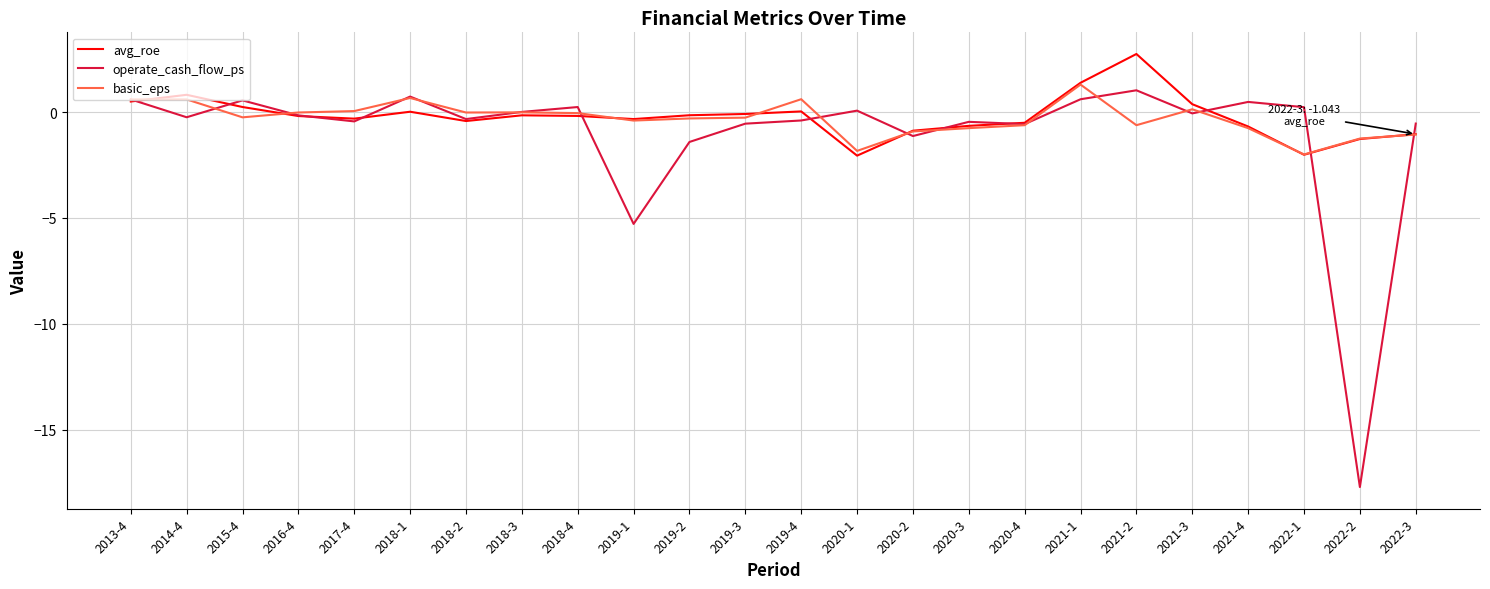

Is the value of avg_roe at 2021-4 greater than the value of operate_cash_flow_ps at 2020-1?

No